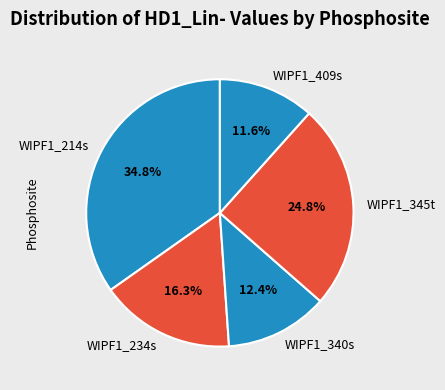

Rank the categories by value from lowest to highest.

WIPF1_409s, WIPF1_340s, WIPF1_234s, WIPF1_345t, WIPF1_214s